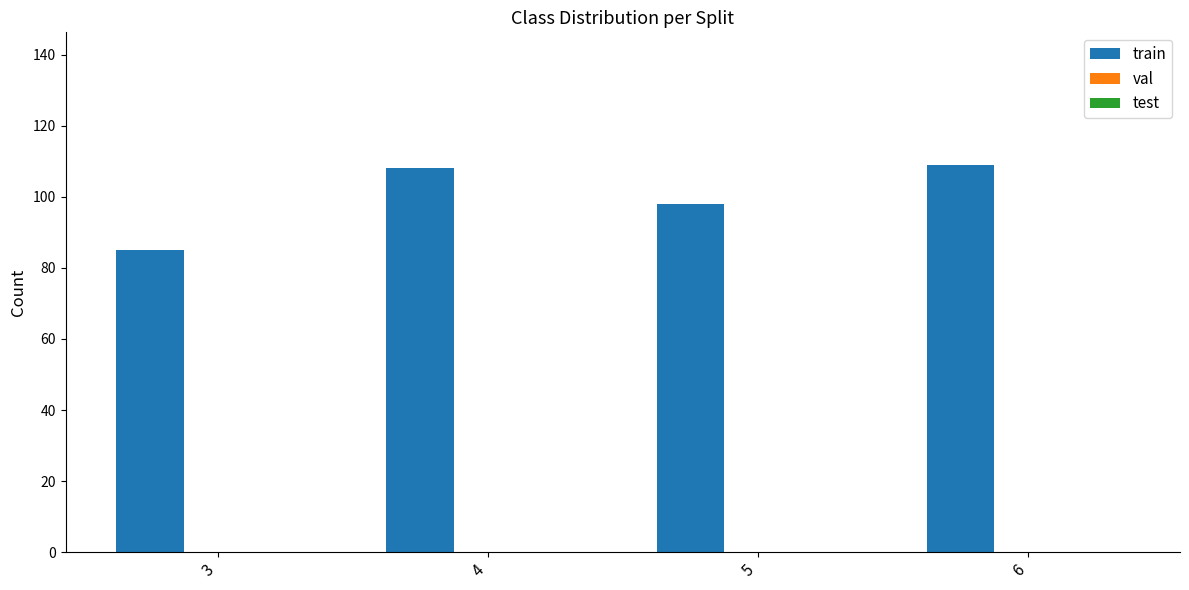

What is the approximate value at 5?

98